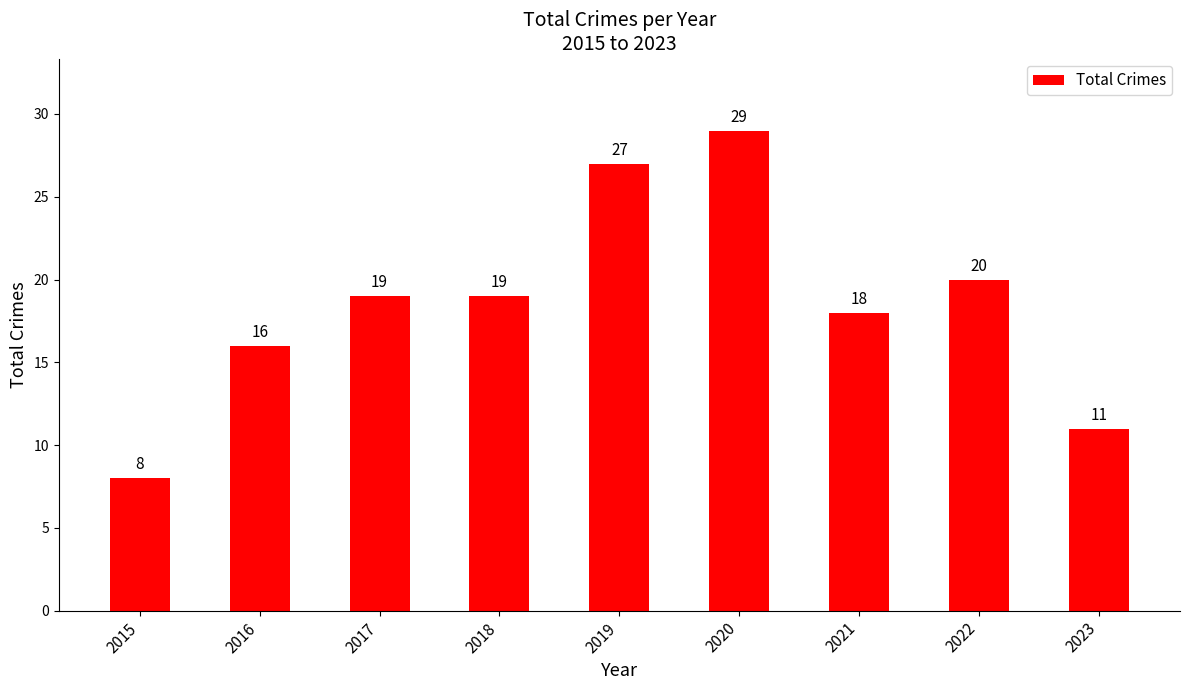

Reading left to right, transcribe all the data shown in this chart.

8	16	19	19	27	29	18	20	11